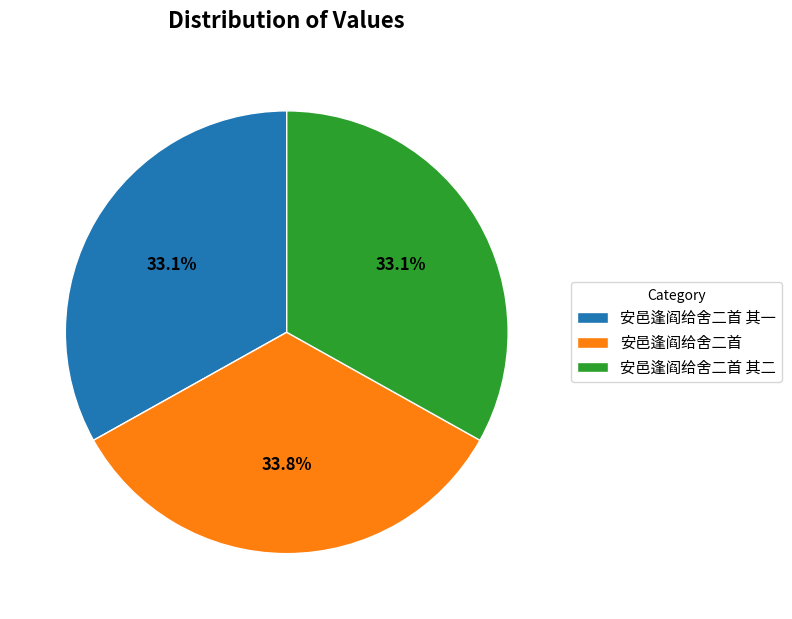

To the nearest percent, what is the combined percentage of 安邑逢阎给舍二首 其一 and 安邑逢阎给舍二首 其二?

66%